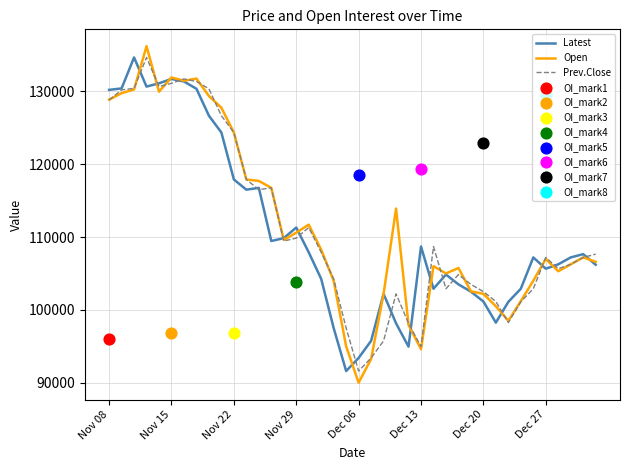

What is the maximum value for Latest?

134650